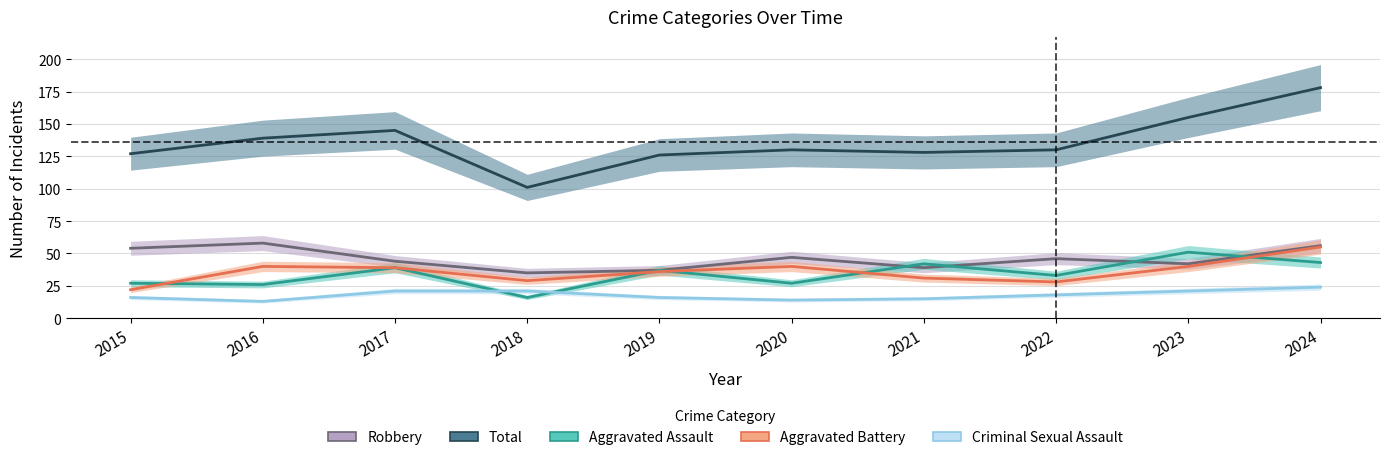

Between 2017 and 2024, which is larger?

2024